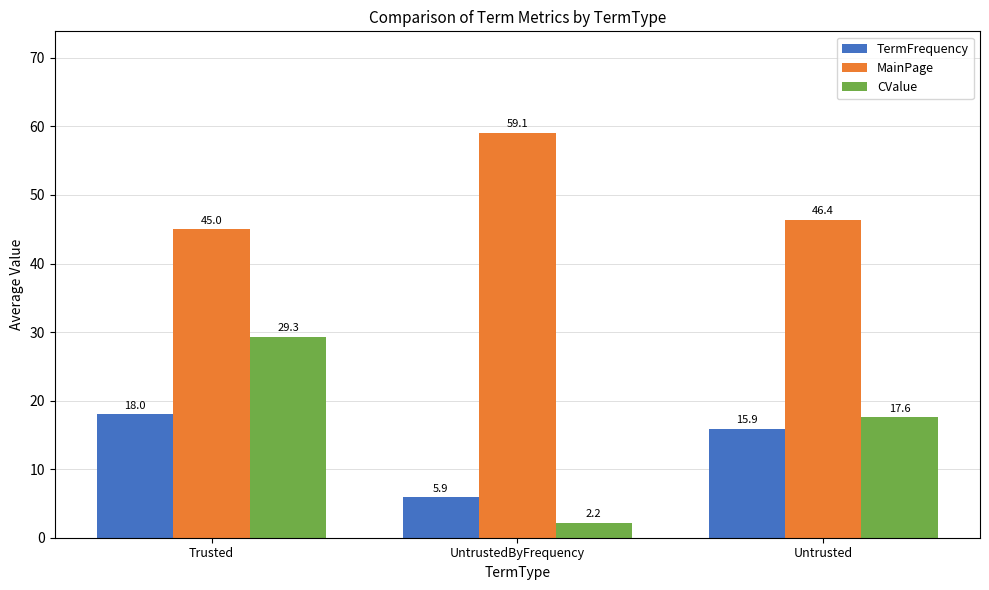

What is the value of the CValue bar at the 1st from the left?

29.3